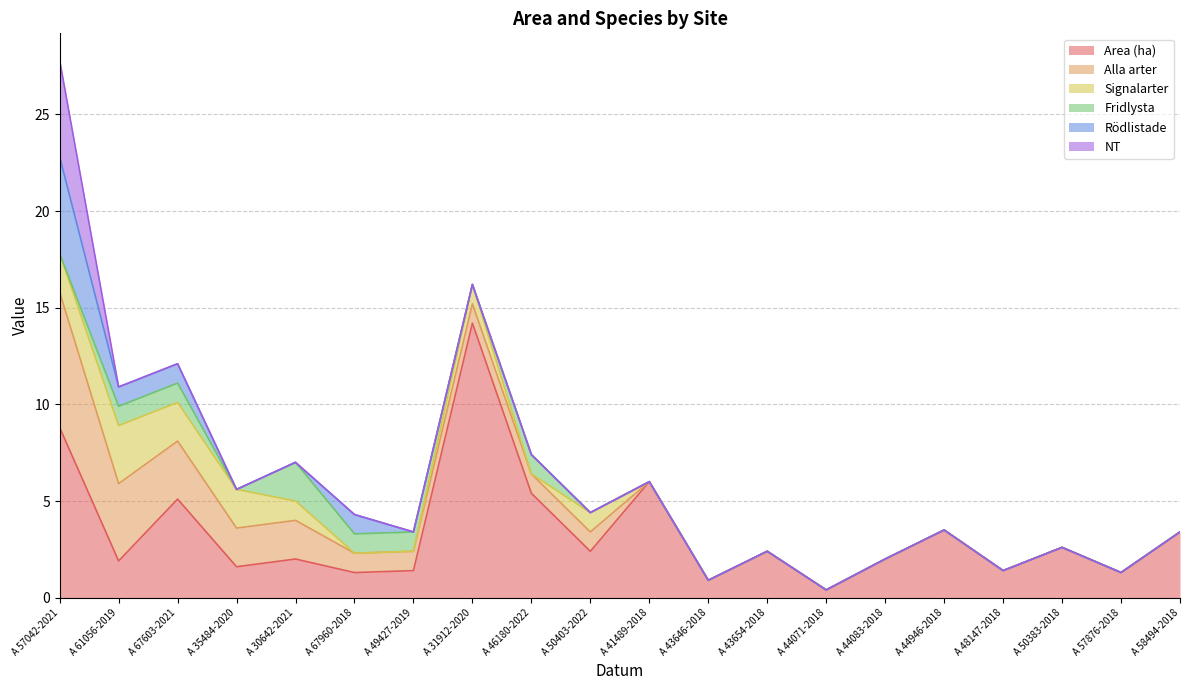

How many values in the Alla arter series are below 1?

10